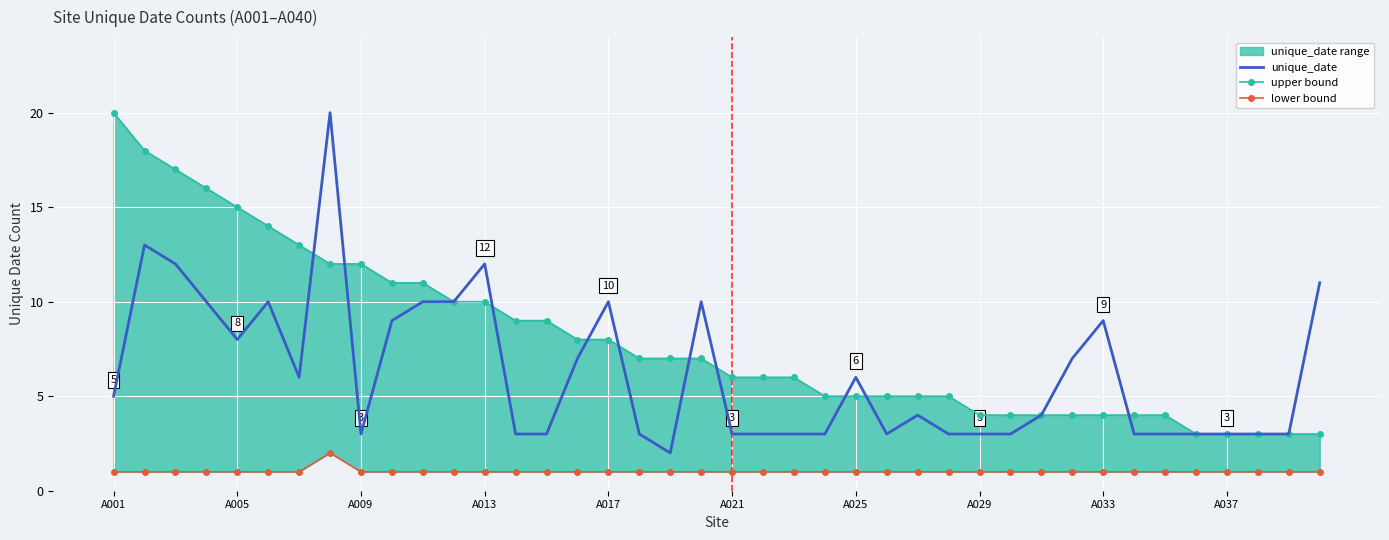

What is the sum of all upper bound values?

320